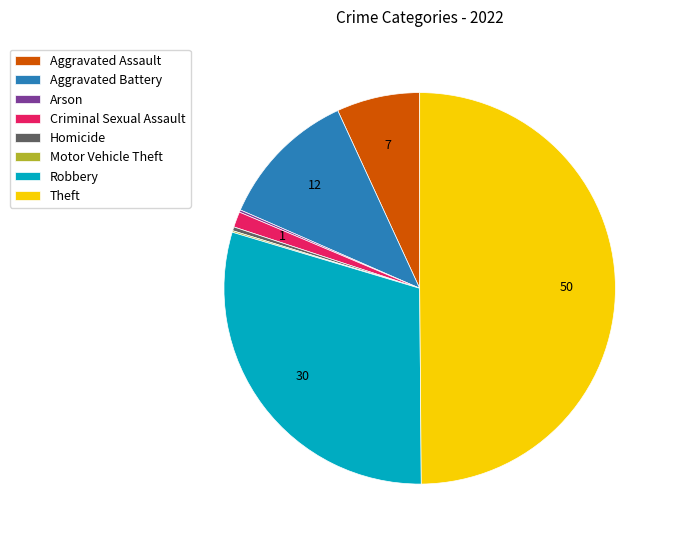

Is Homicide the majority of the pie?

No